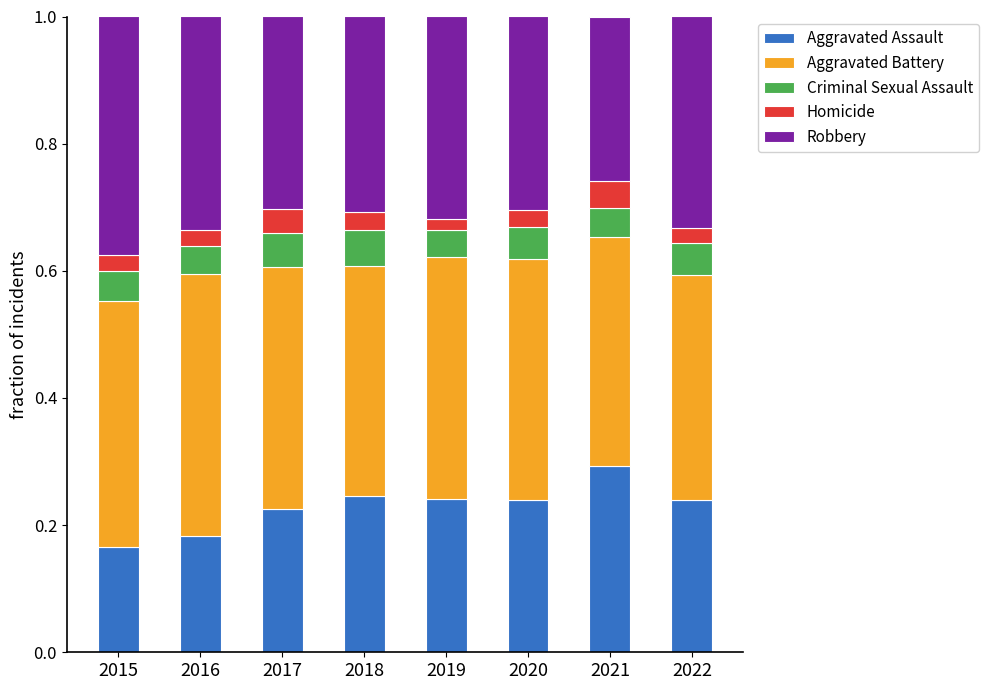

At which label does Aggravated Assault reach its peak?

2021